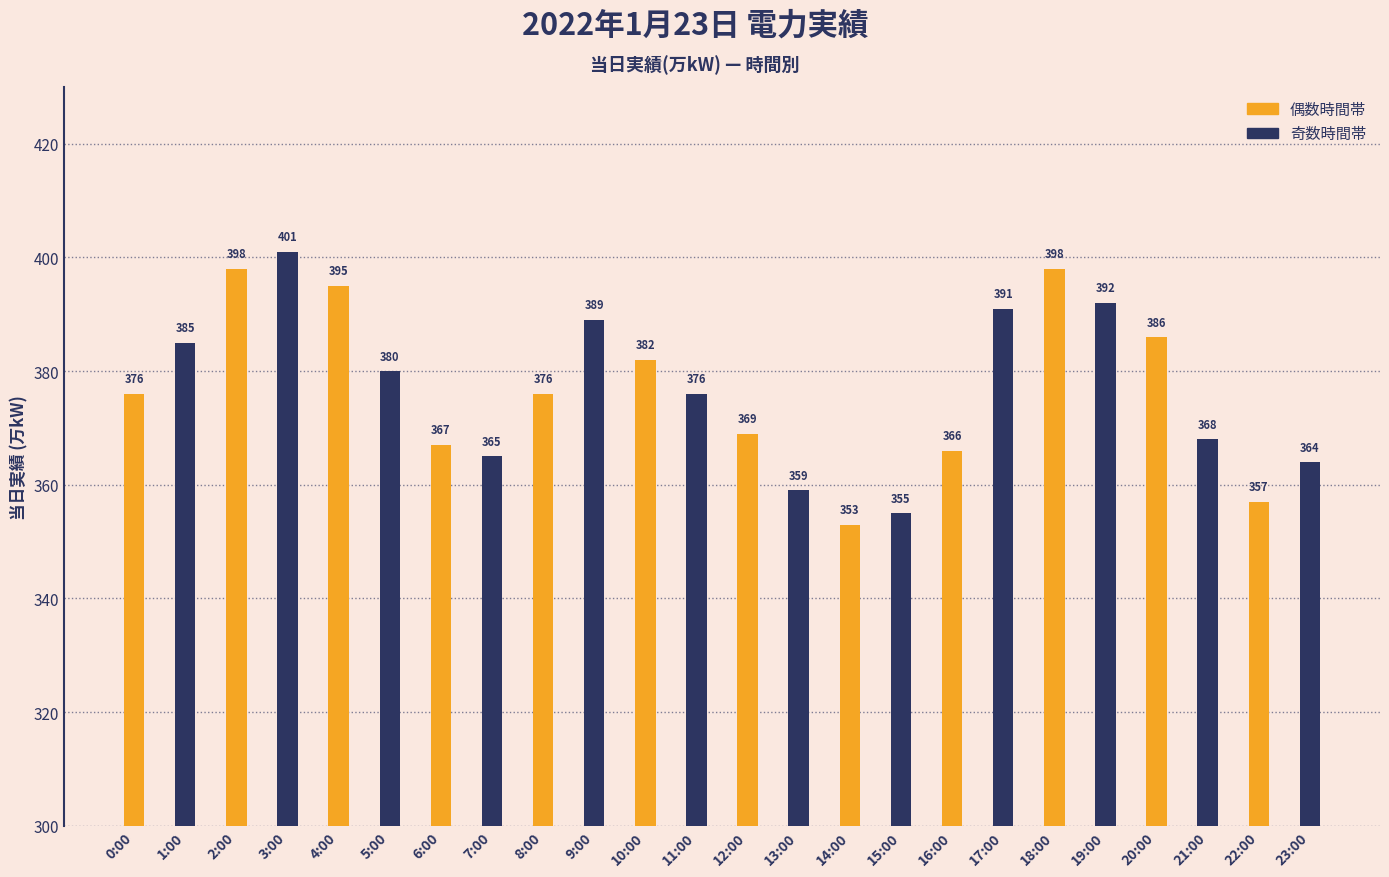

How many groups of bars are there?

12